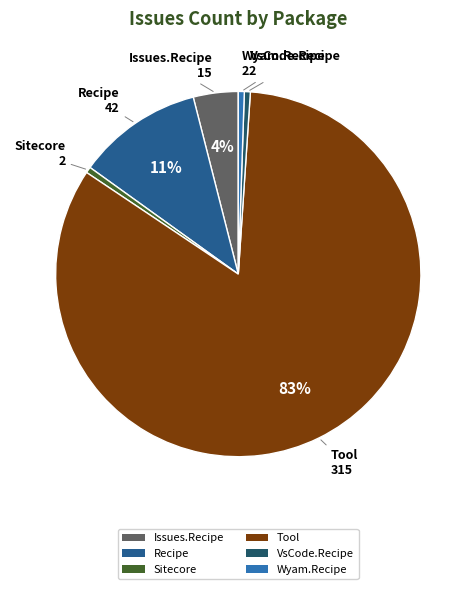

To the nearest percent, what percentage of the pie is Sitecore?

1%